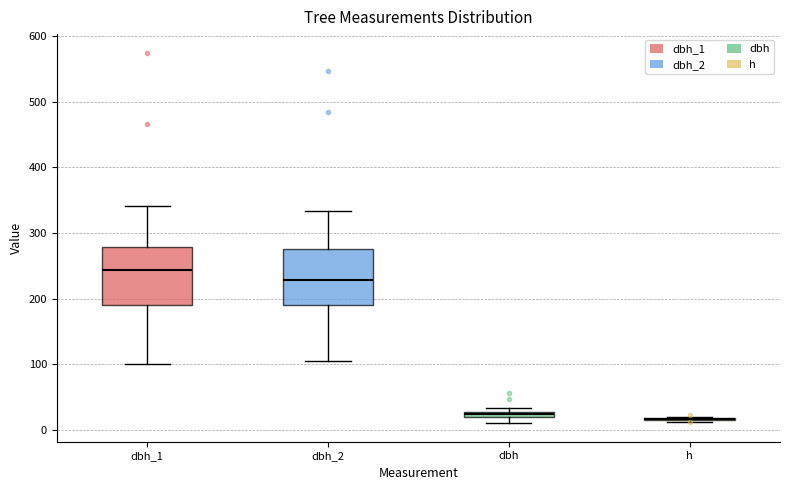

Where is the lower edge of the box for dbh_1 on the y-axis? The values are not printed on the chart, so give them approximately, as read against the axis.

190